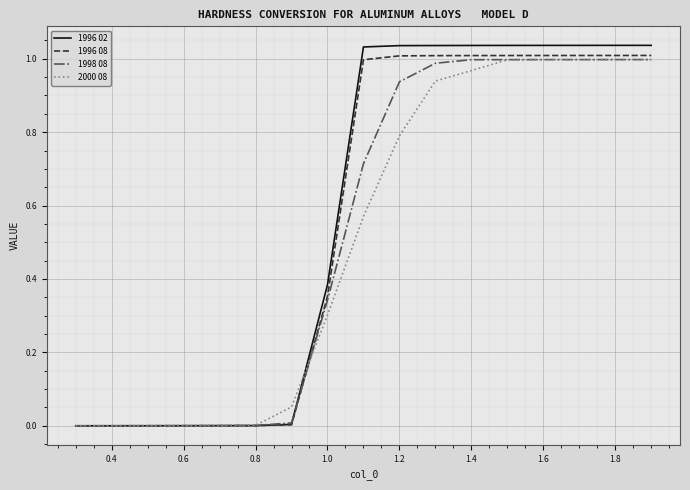

Which series has the widest spread of values?

1996 02